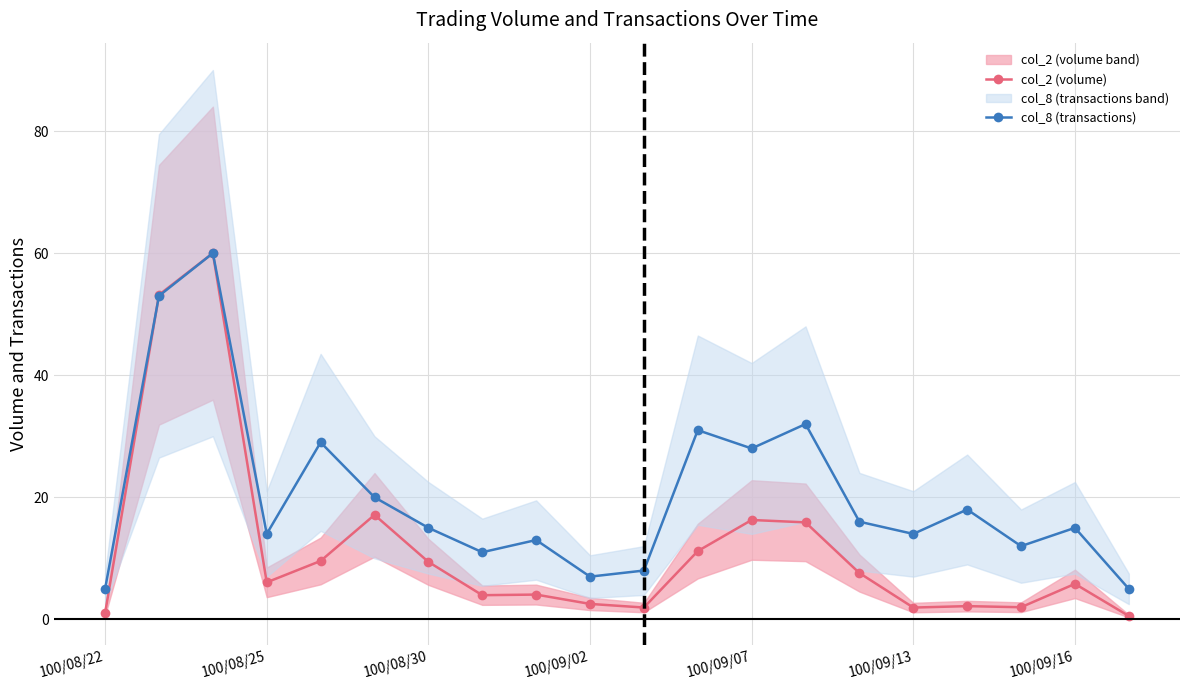

Reading left to right, transcribe all the data shown in this chart.

col_2 (volume): 1.0	53.2	60.0	6.1	9.6	17.1	9.4	4.0	4.1	2.5	1.9	11.2	16.3	15.9	7.6	1.9	2.2	2.0	5.8	0.5
col_8 (transactions): 5.0	53.0	60.0	14.0	29.0	20.0	15.0	11.0	13.0	7.0	8.0	31.0	28.0	32.0	16.0	14.0	18.0	12.0	15.0	5.0